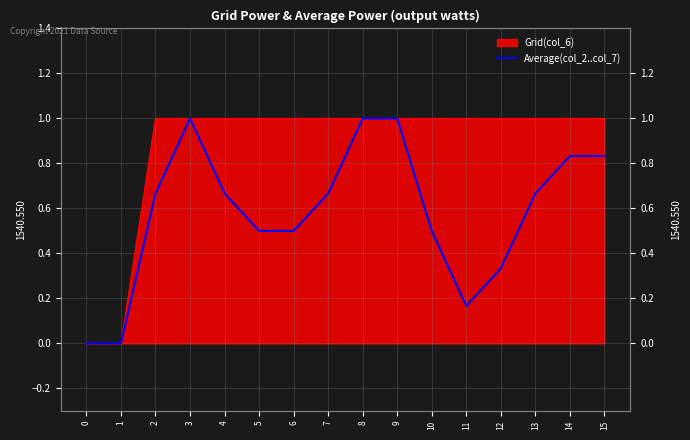

What is the sum of all values?

9.3